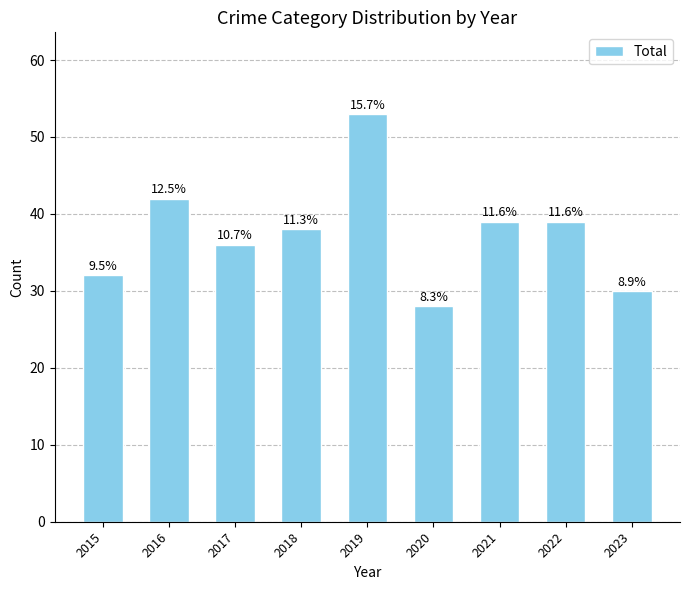

Does the chart contain any negative values?

No